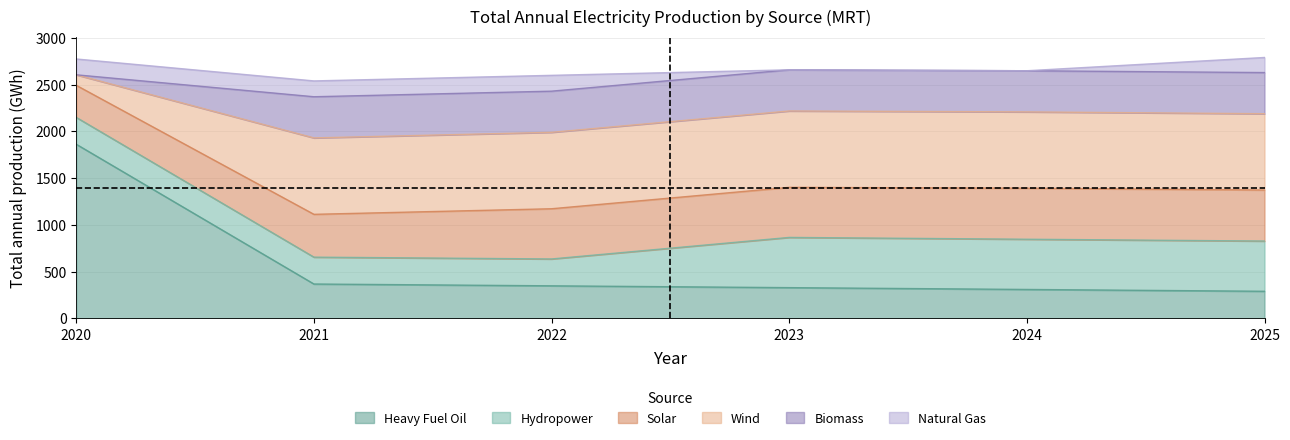

What is the value of the Solar point at the 6th from the left?

545.5